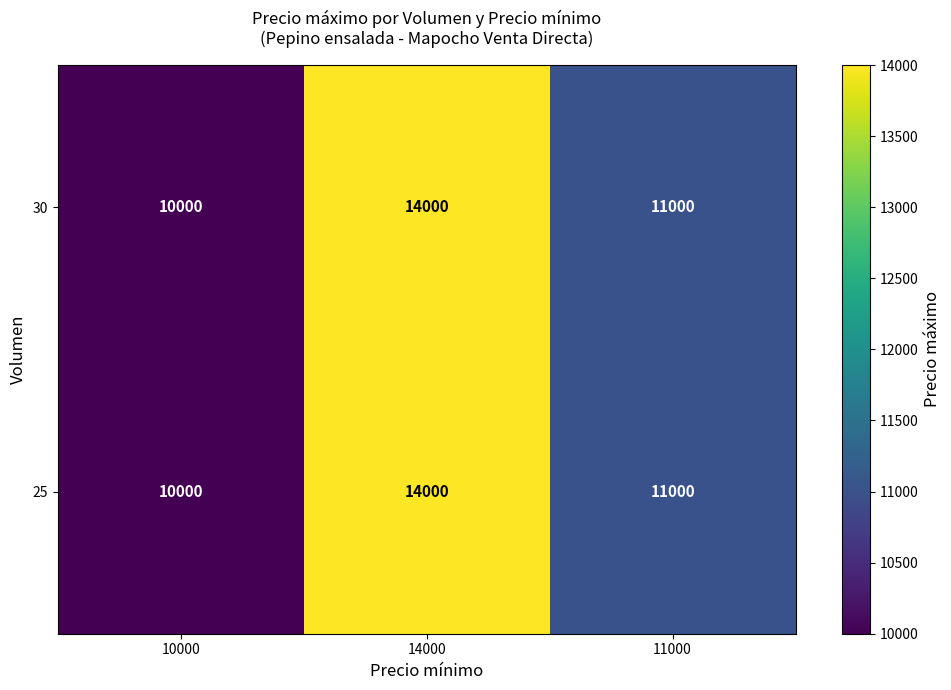

Which label corresponds to the largest value in the chart?

14000